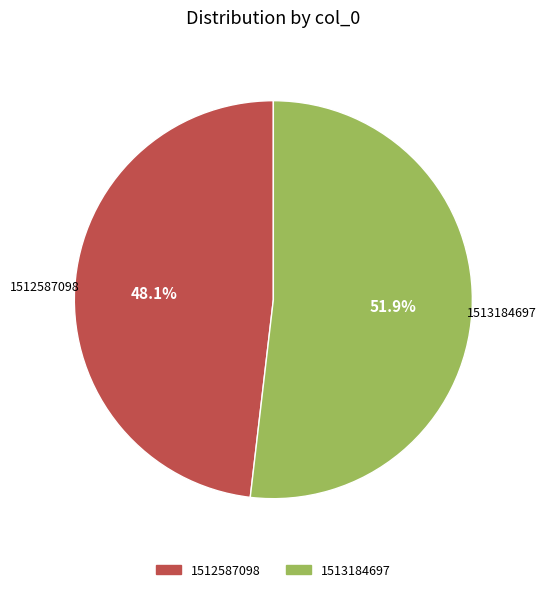

Is there any slice that represents more than half of the pie?

Yes